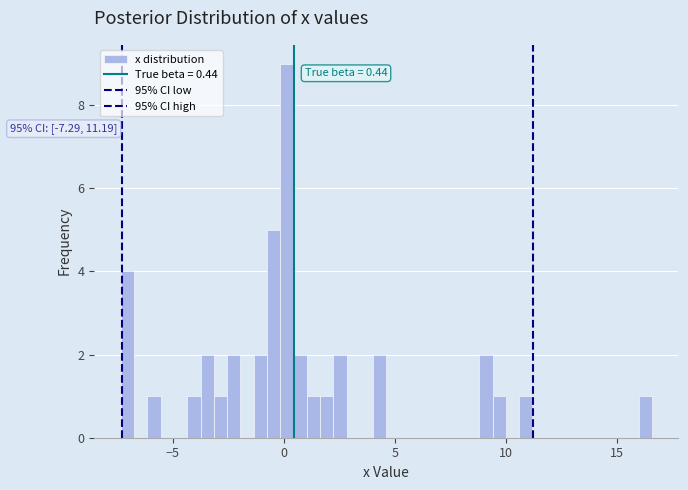

Around what value on the x-axis is the tallest bar? Give the approximate position of its centre, as read against the axis.

0.0